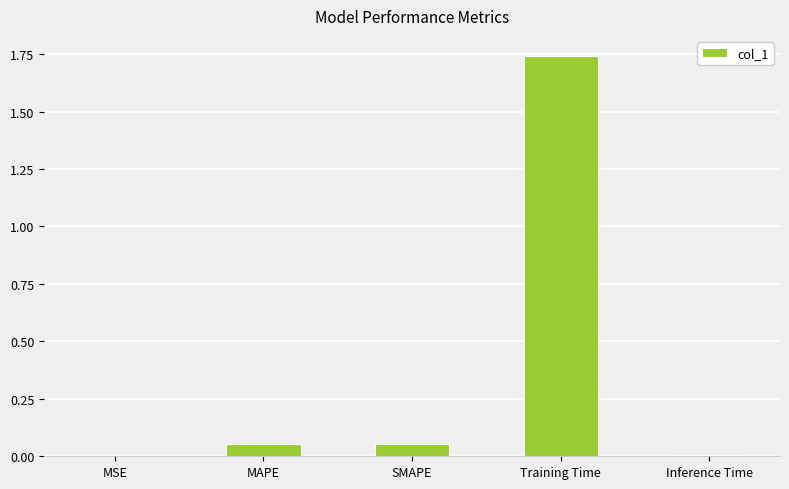

Which category has the highest value across all series?

Training Time